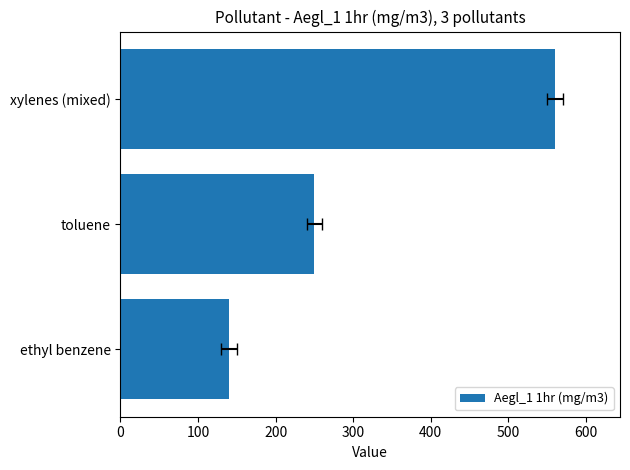

What is the change in value from ethyl benzene to xylenes (mixed)?

+420